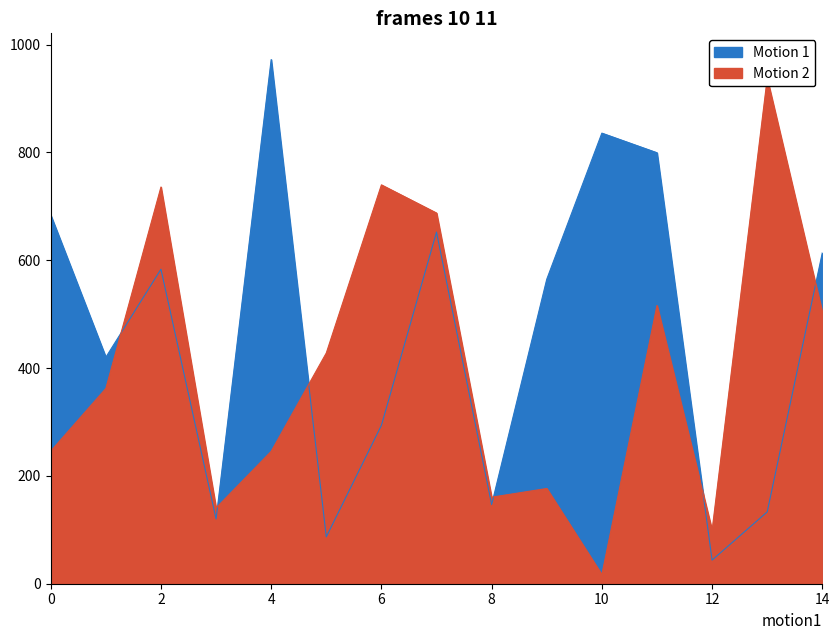

What is the minimum value for Motion 2?

16.8